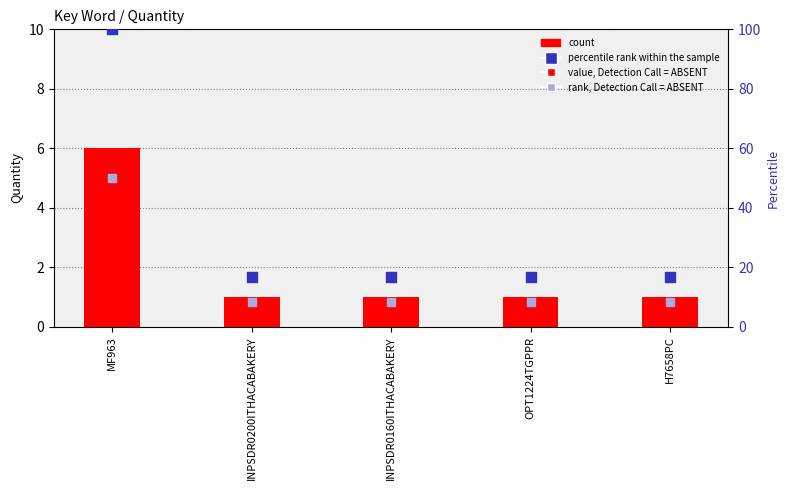

Which series has the widest spread of Y values?

percentile rank within the sample